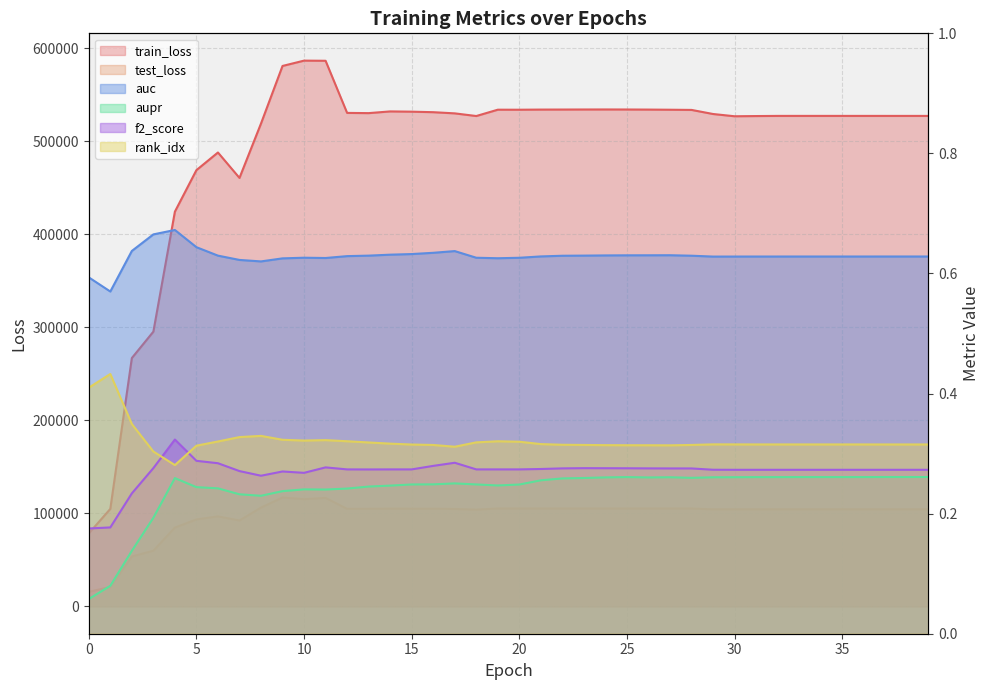

Rank the categories by test_loss value from highest to lowest.

9, 11, 10, 8, 24, 23, 22, 19, 20, 21, 25, 26, 27, 28, 14, 15, 16, 13, 12, 17, 31, 32, 33, 34, 35, 36, 37, 38, 39, 29, 30, 18, 6, 5, 7, 4, 3, 2, 1, 0